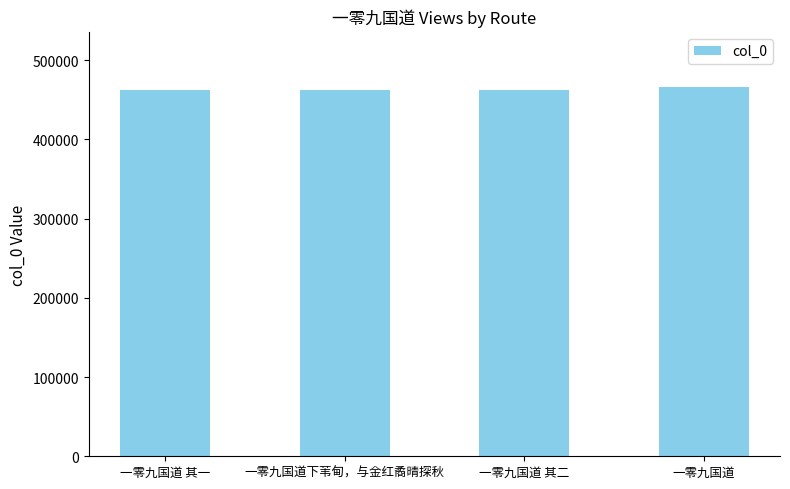

What is the smallest value displayed?

462728